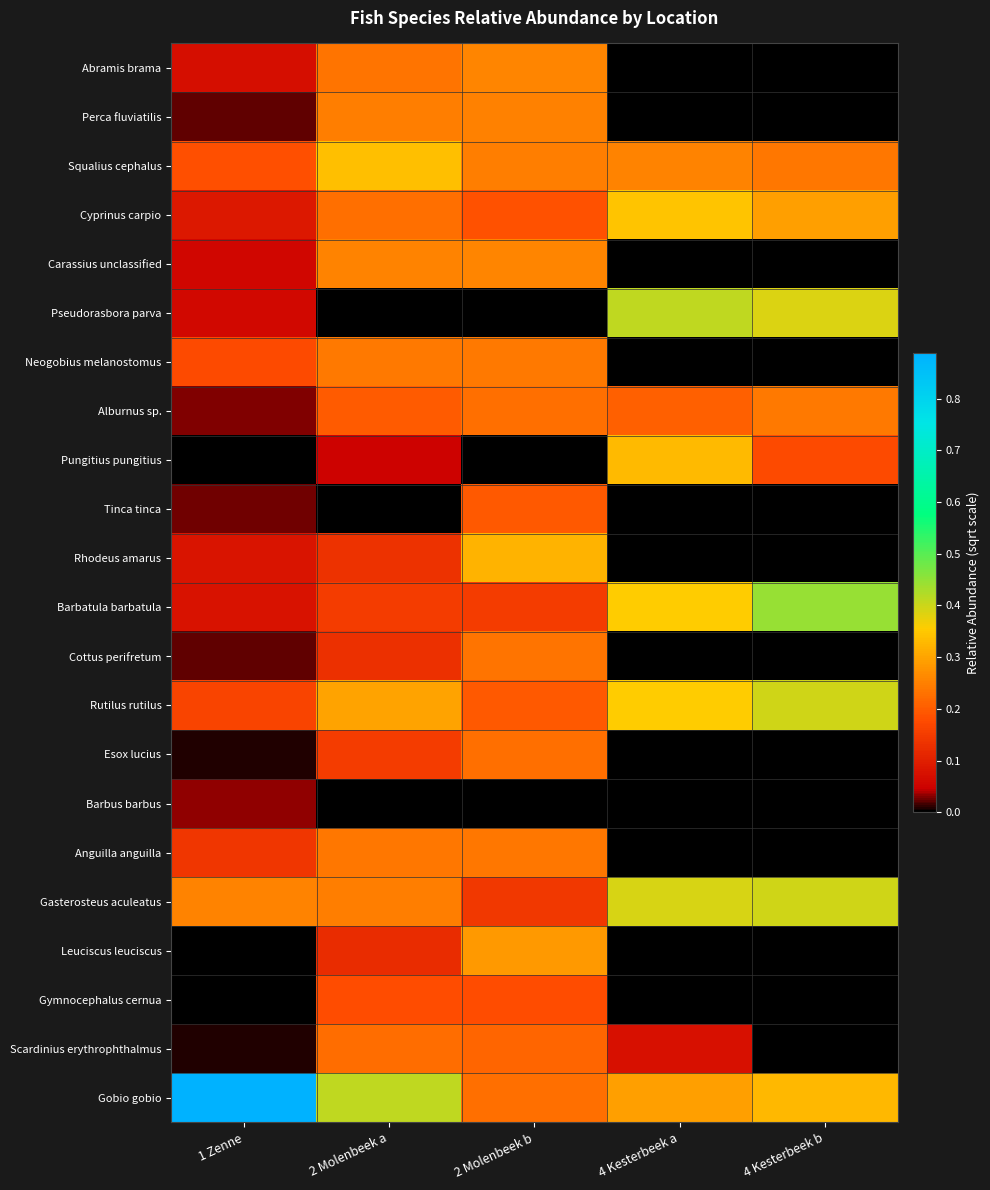

Which series has the largest range (max minus min)?

Gobio gobio